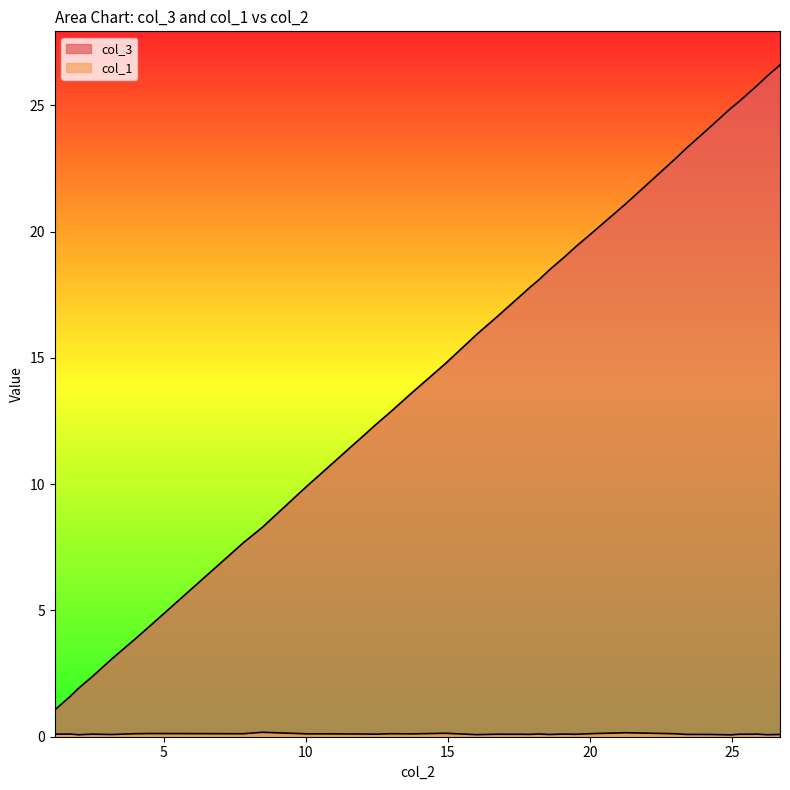

How many values in the col_3 series exceed 16?

20